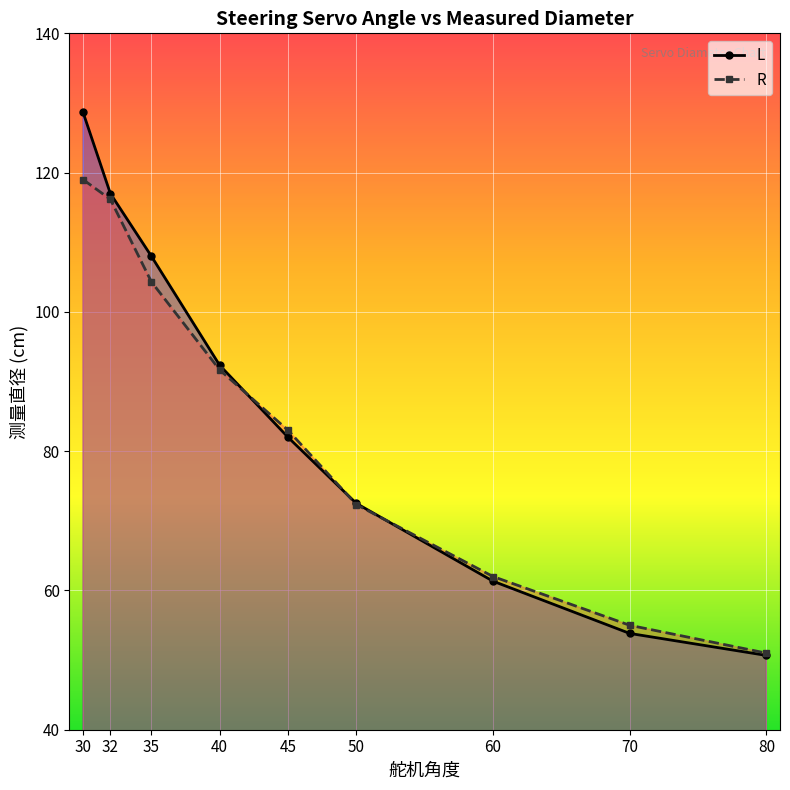

Which series has the largest range (max minus min)?

L